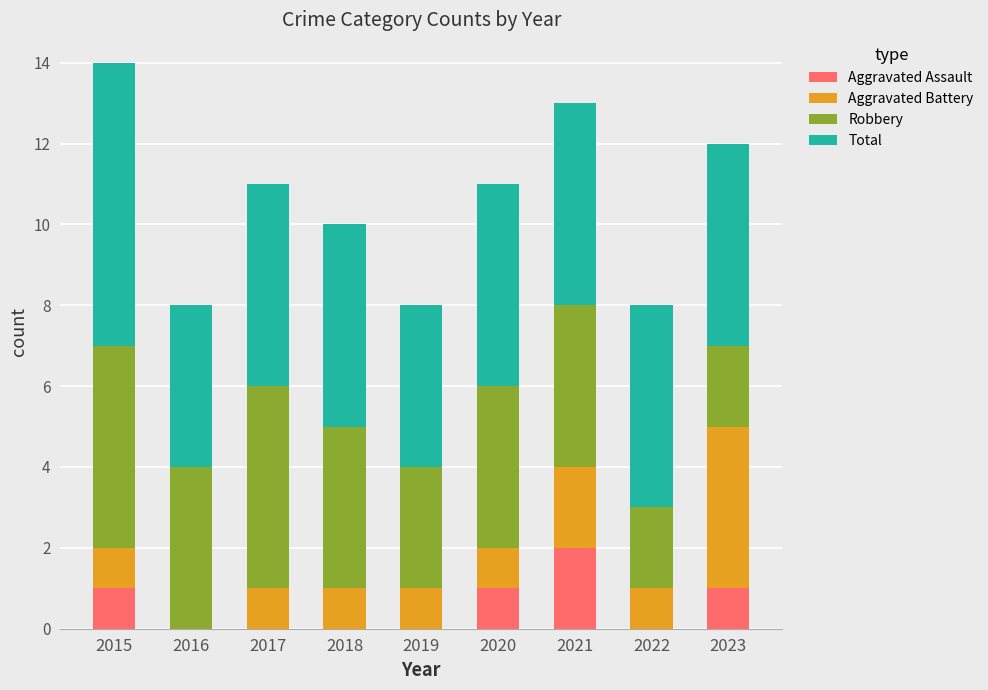

What is the total value across all series at 2019?

8